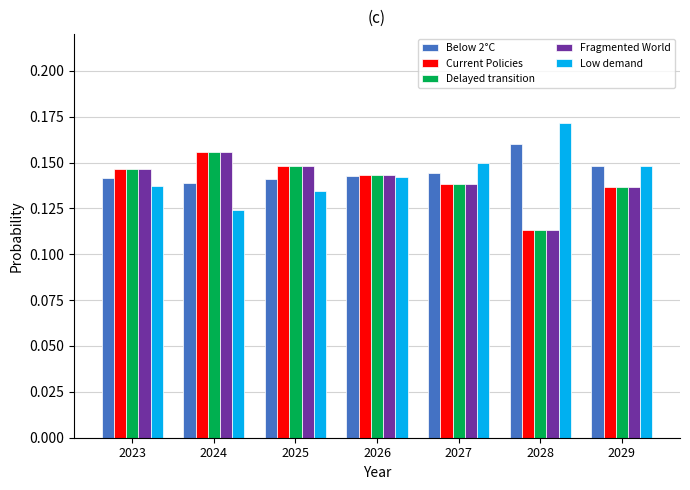

At which label does Low demand reach its minimum?

2024